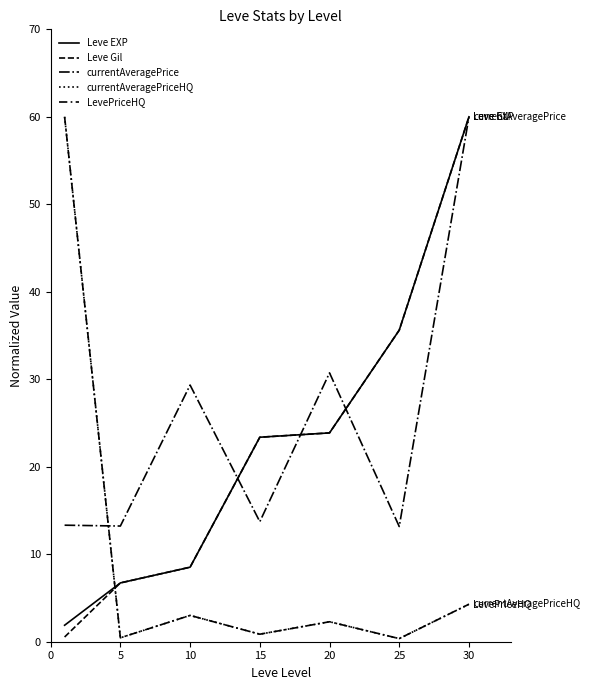

What is the difference between the maximum and minimum values in the LevePriceHQ series?

59.6